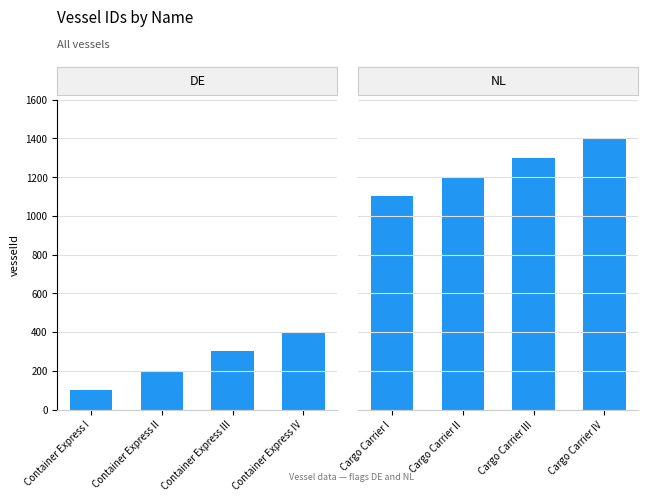

What is the average value of the DE series?

250